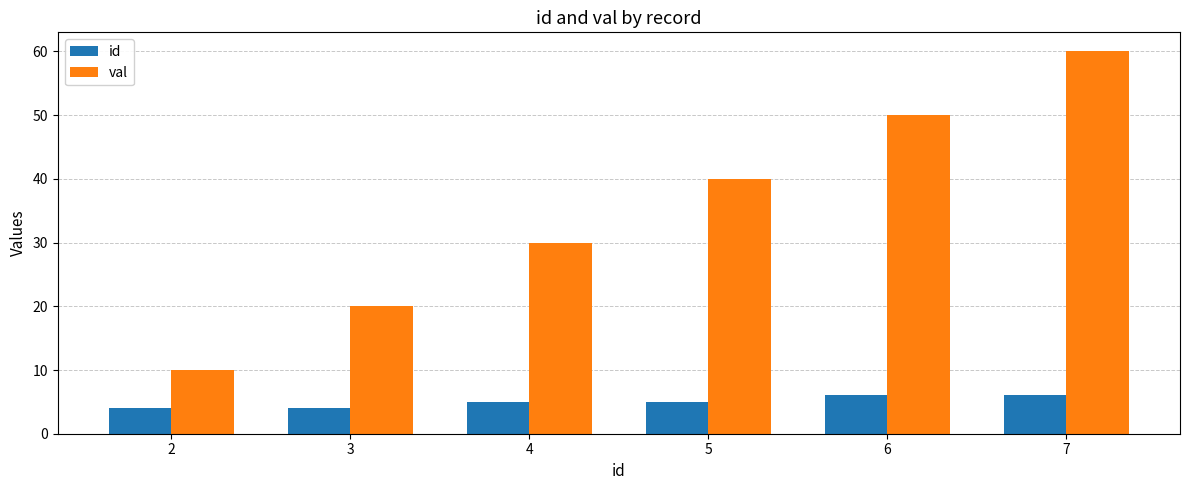

How many categories are shown in the chart?

6